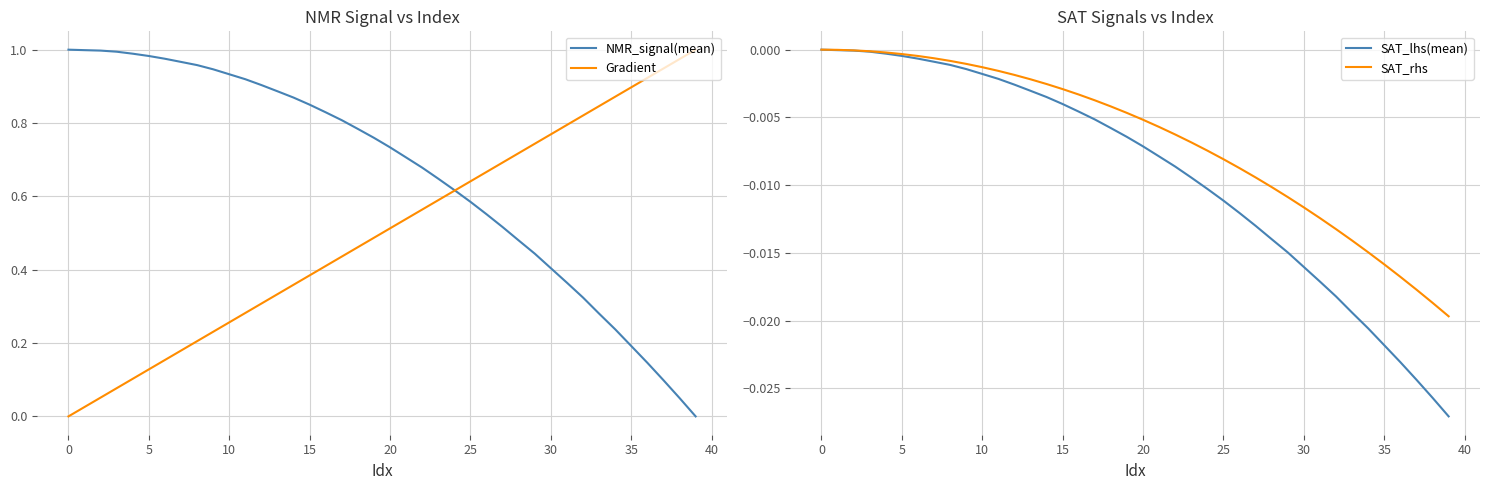

Is it true that SAT_lhs(mean) equals -0.0 at 32?

False